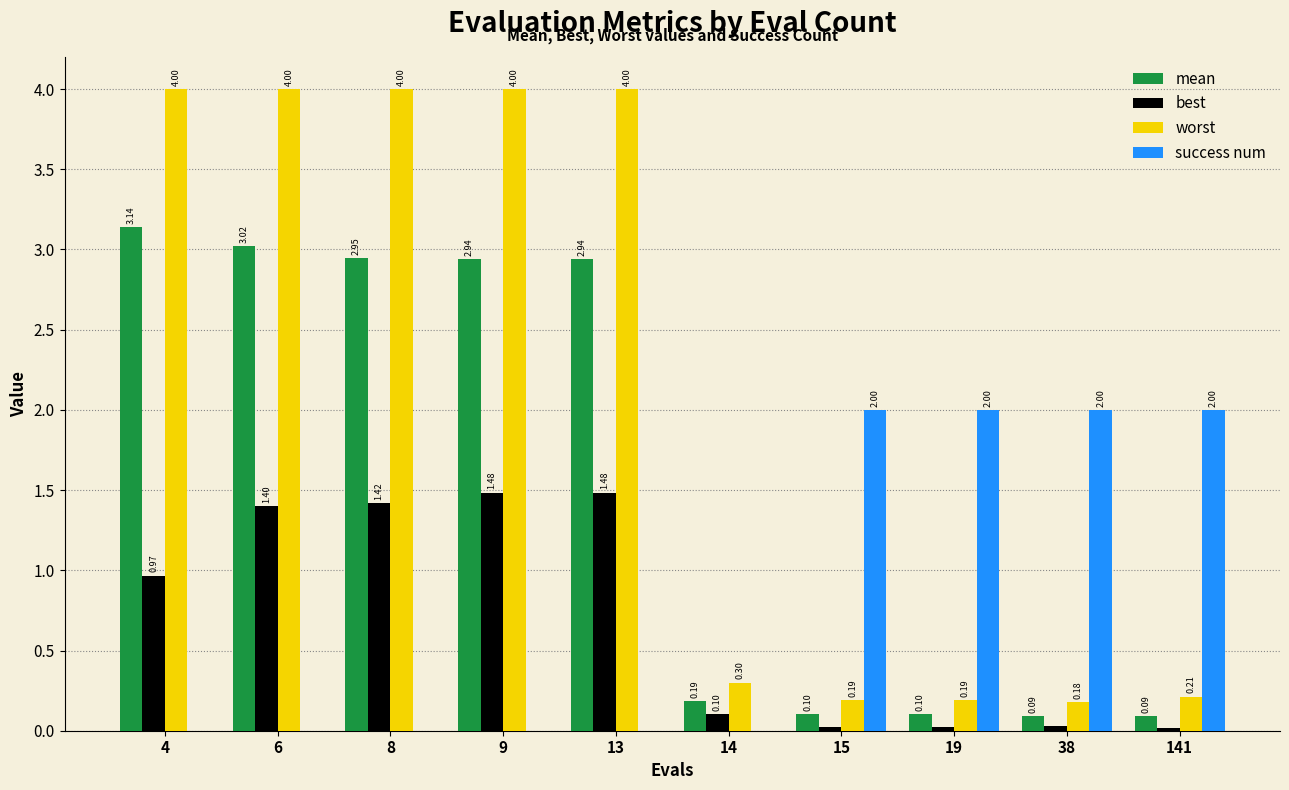

The success num series shows 0.0 at 6. True or false?

True